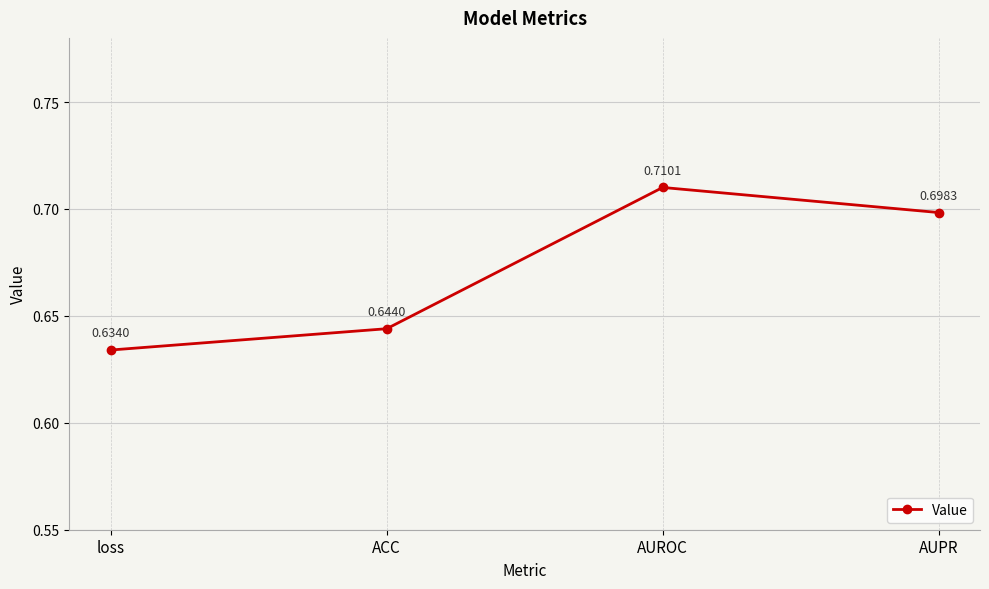

Which label corresponds to the smallest value in the chart?

loss